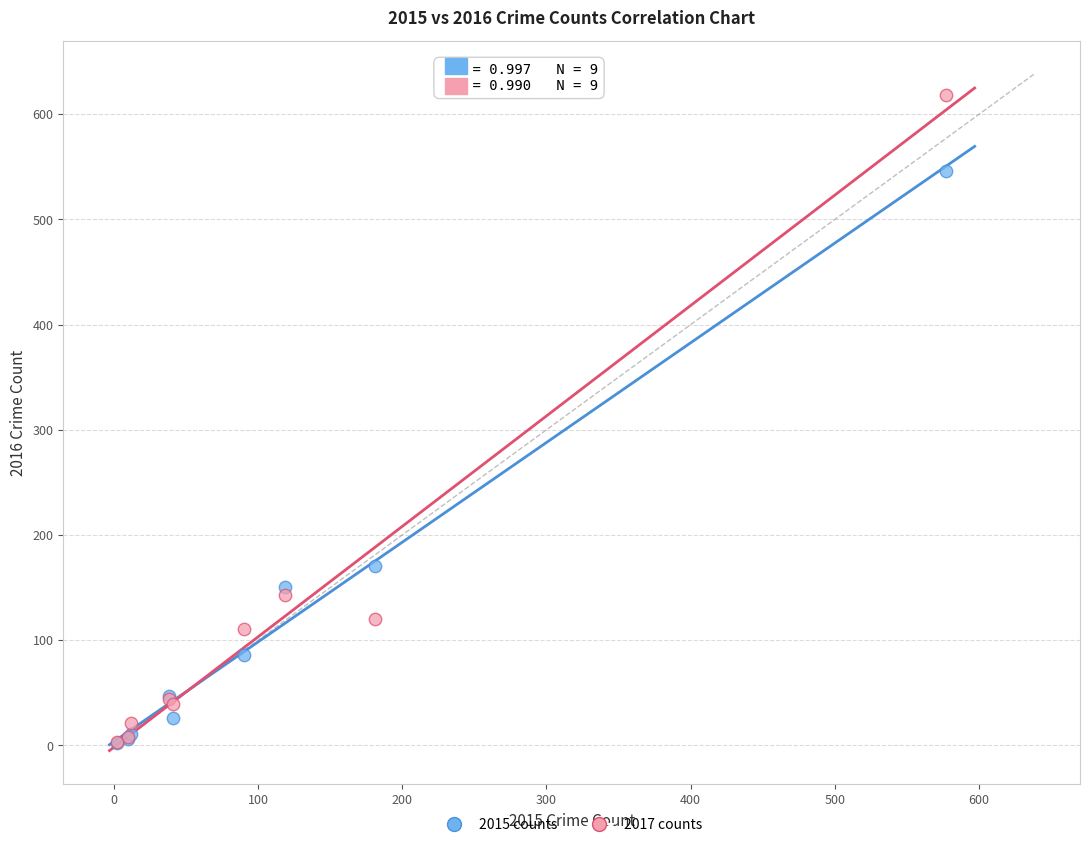

Which series contains the highest Y value?

2017 counts